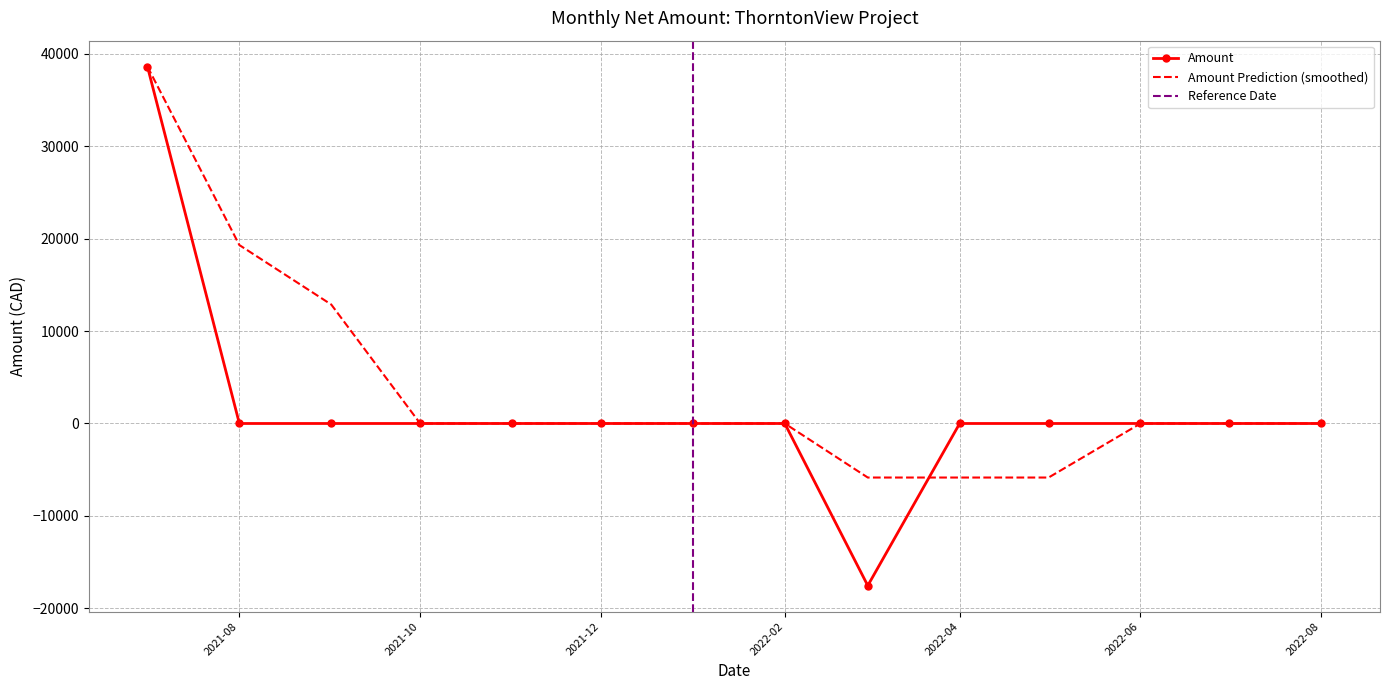

What is the highest value of the Amount series?

38593.5